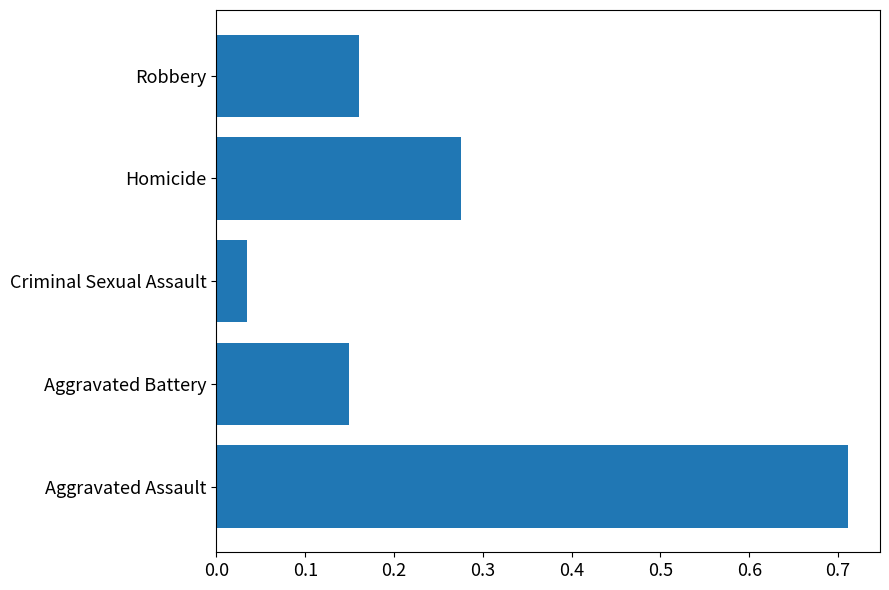

Which label corresponds to the largest value in the chart?

Aggravated Assault